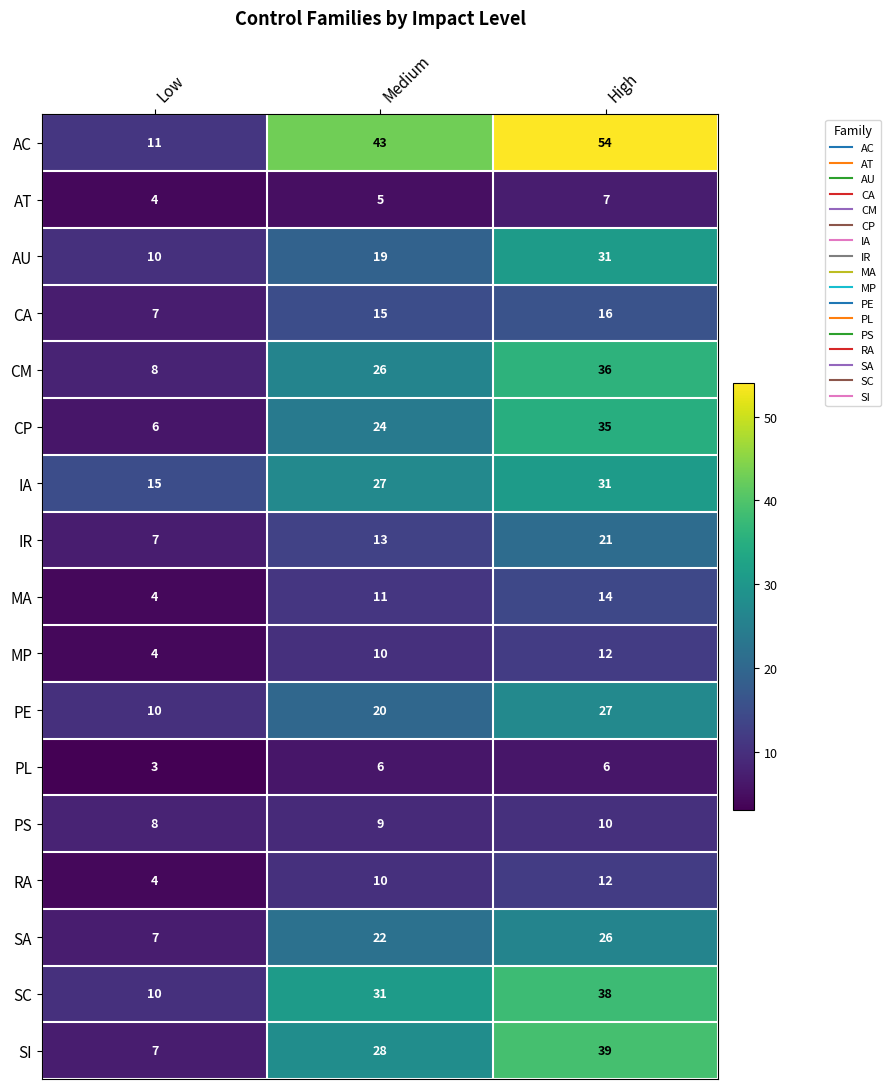

Rank the categories by CM value from lowest to highest.

Low, Medium, High